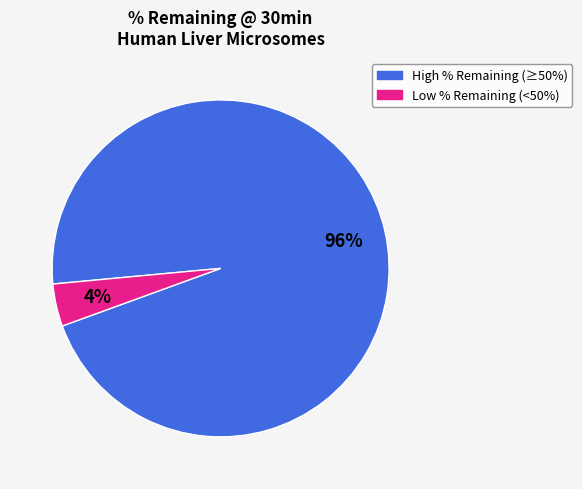

Is there any slice that represents more than half of the pie?

Yes